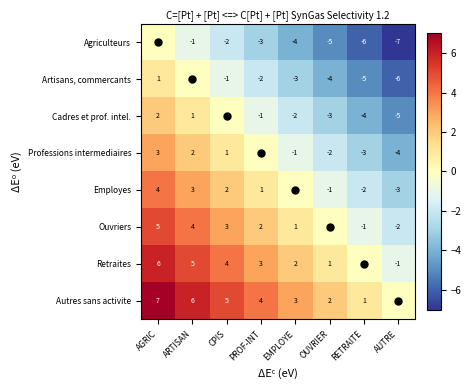

The value of Professions intermediaires at OUVRIER is -2. True or false?

True